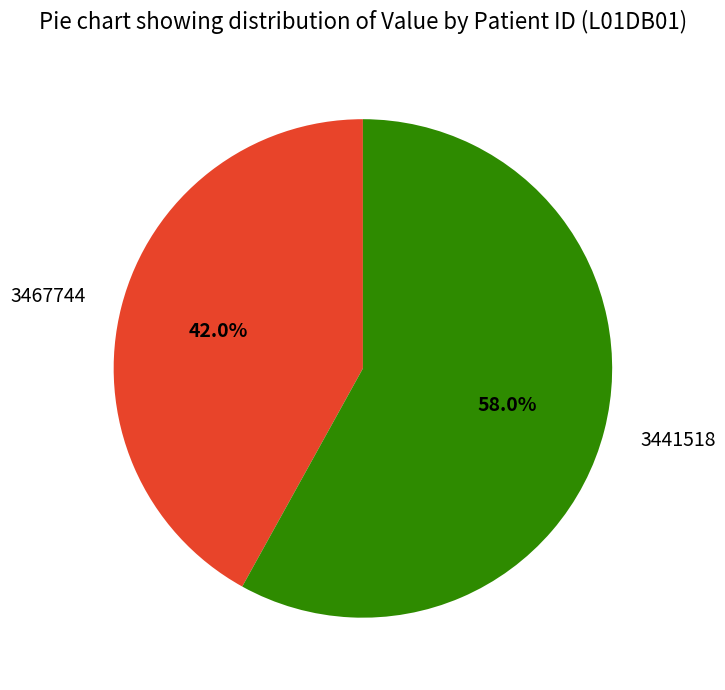

Which category has the smallest portion of the pie?

3467744